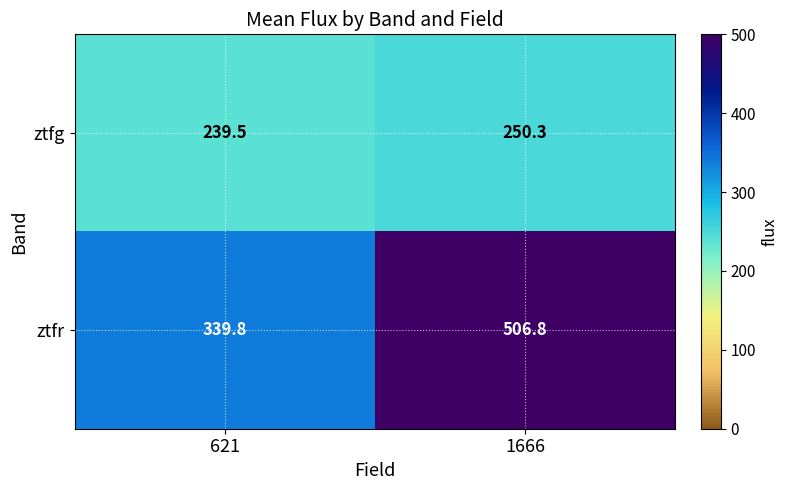

What is the smallest value displayed?

239.5